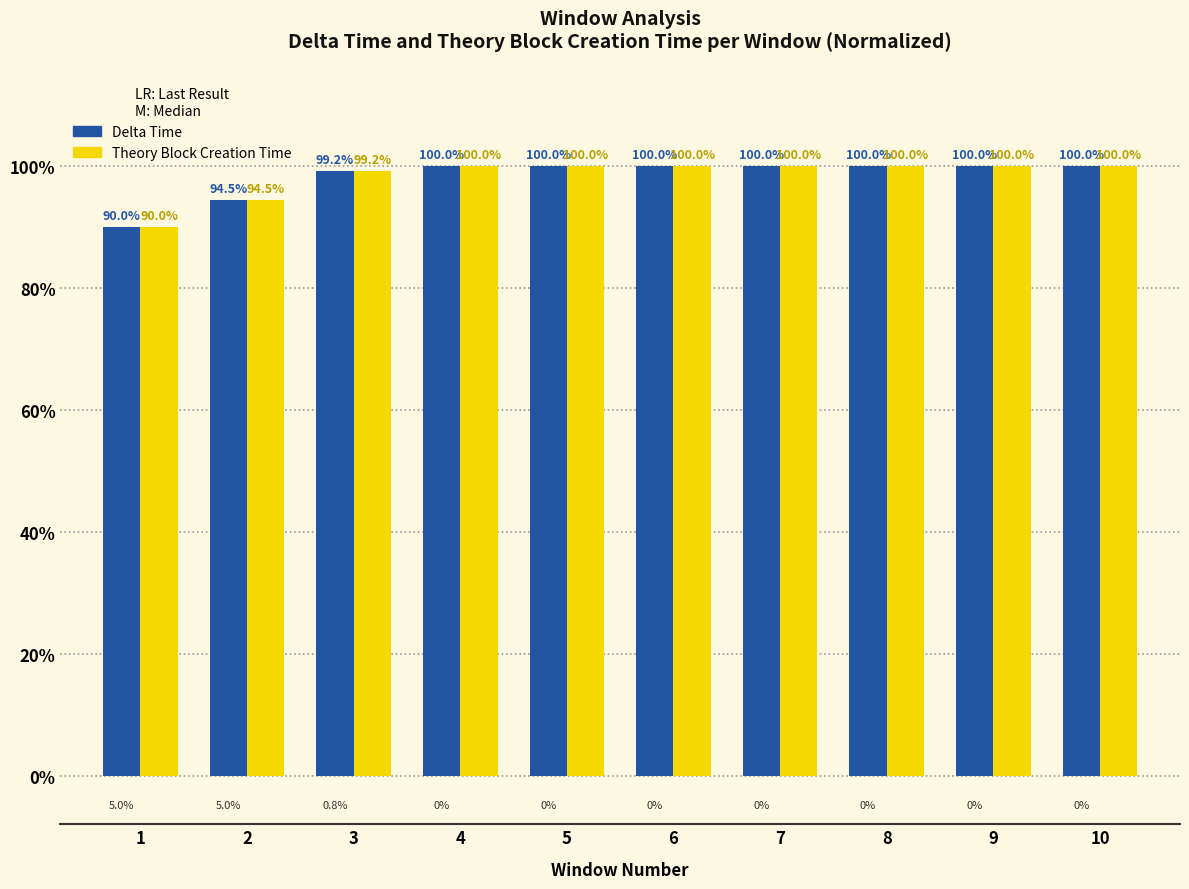

What is the value of the Delta Time bar at the 10th from the left?

100.0